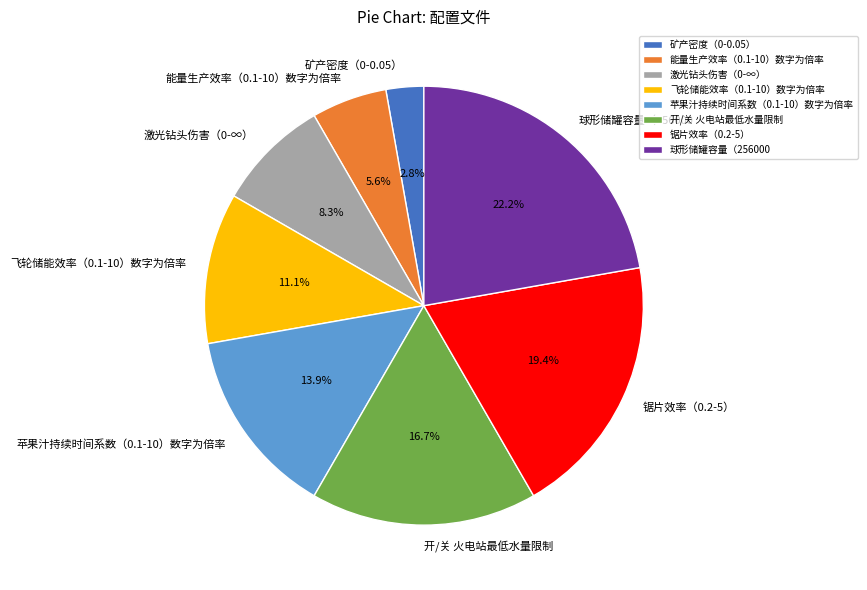

To the nearest percent, what is the difference between the largest and smallest slice percentages?

19%